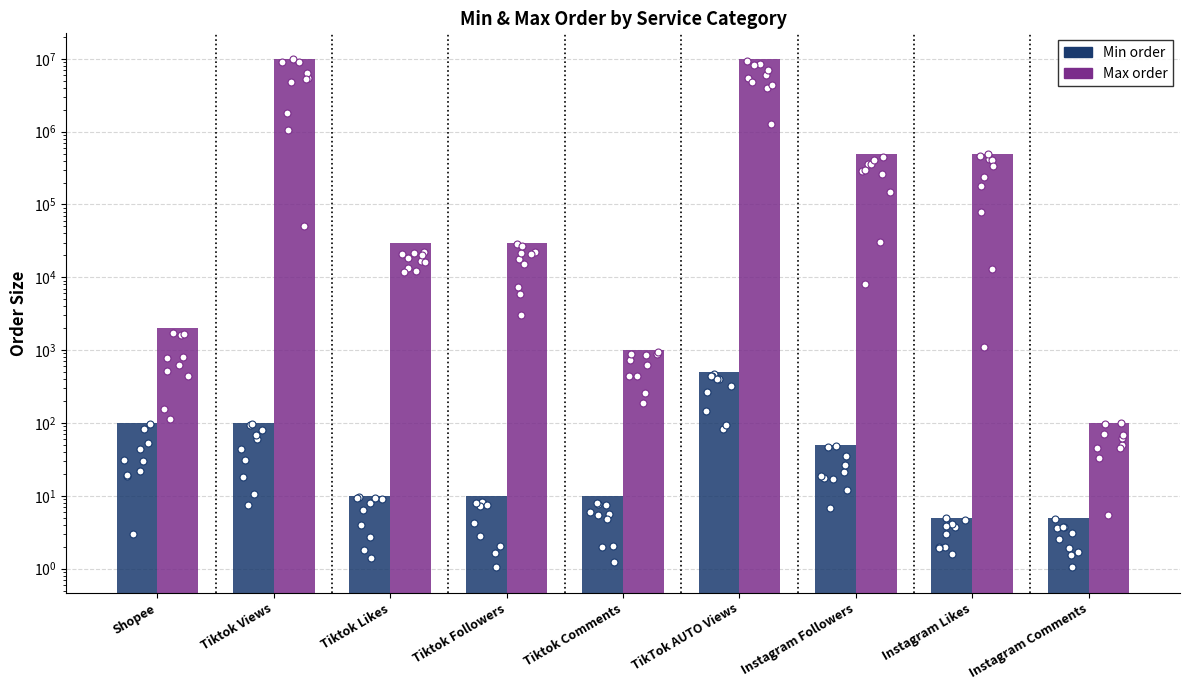

At which category is the sum across all series the highest?

TikTok AUTO Views